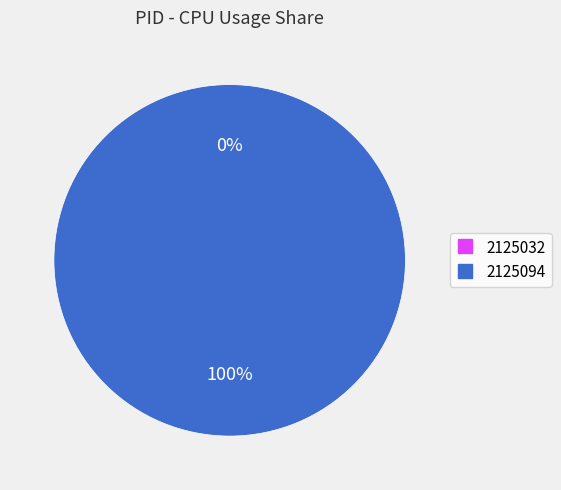

How many segments does this pie chart have?

2